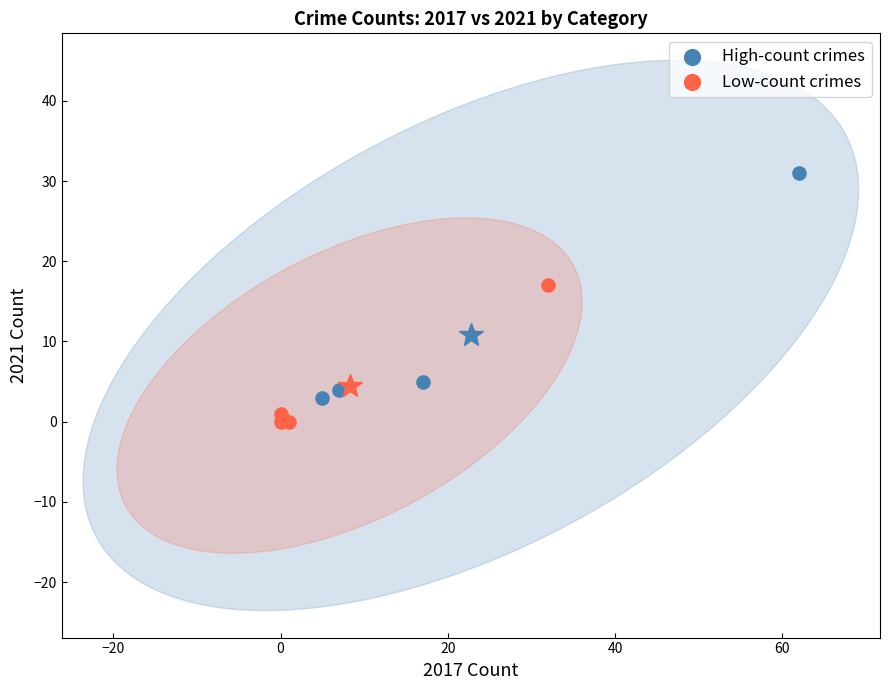

What are all the series names shown in the legend?

High-count crimes, Low-count crimes